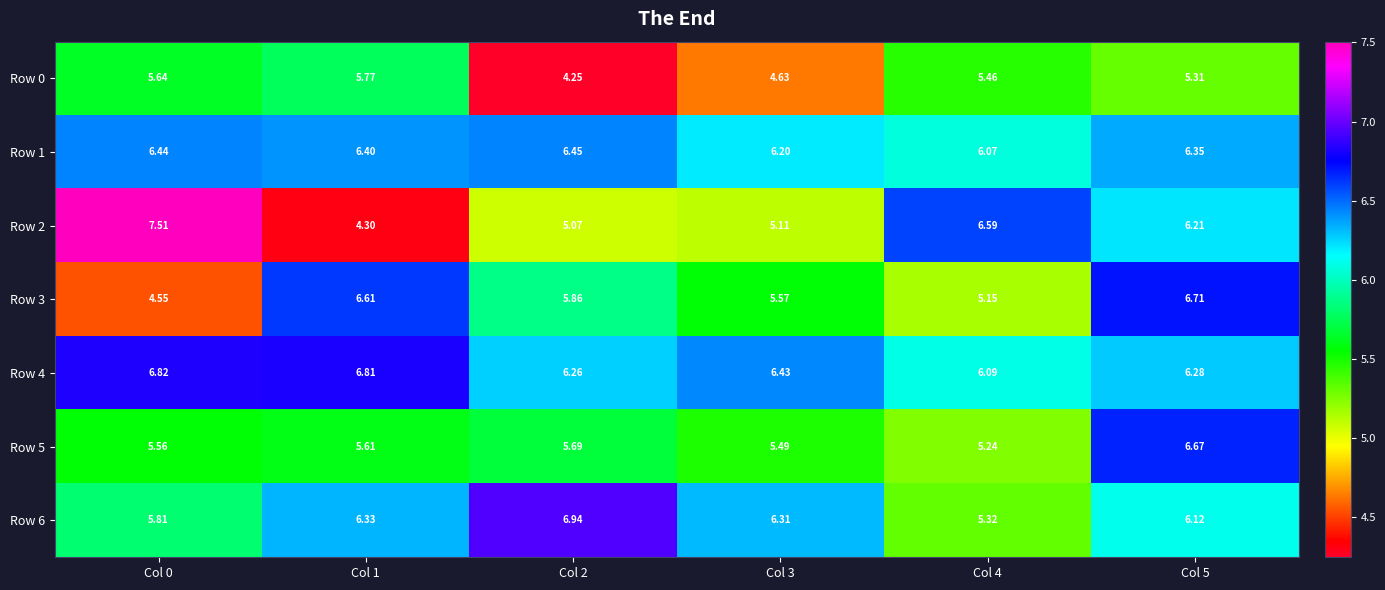

Is the value of Row 6 at Col 2 greater than the value of Row 1 at Col 4?

Yes